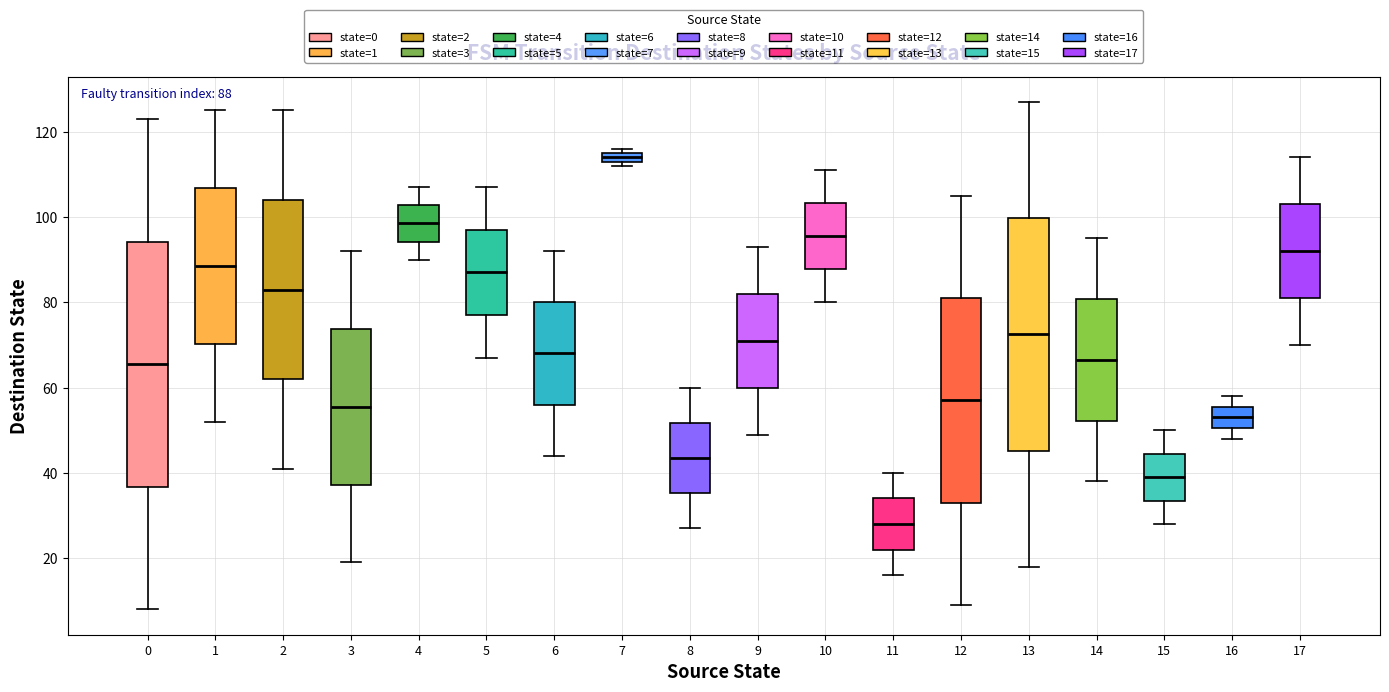

Which box has the lowest median line?

11